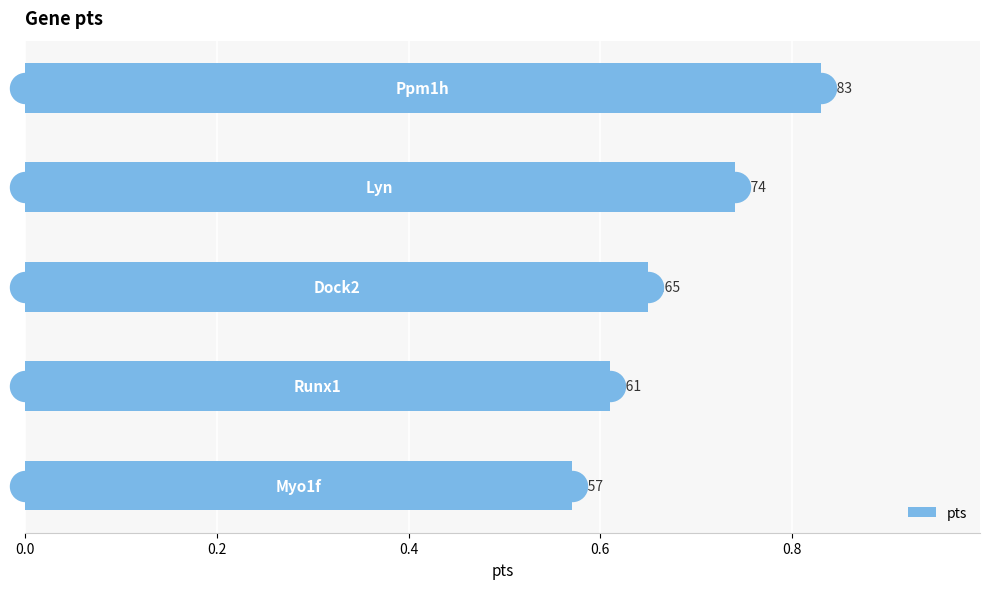

Count the values in the range 0 to 1.

5